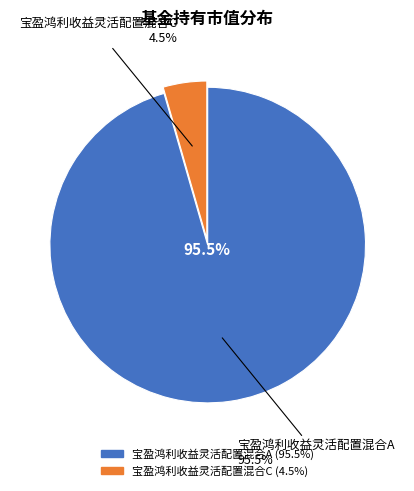

Which category accounts for the majority?

宝盈鸿利收益灵活配置混合A